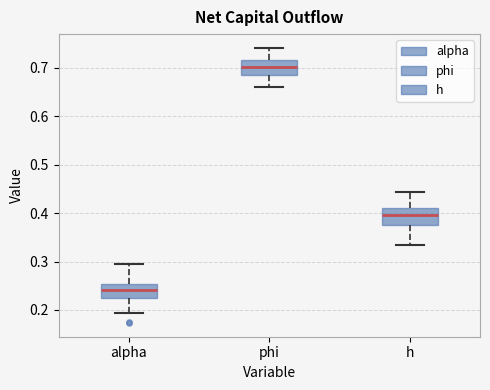

Reading left to right, read every box against the y-axis: the position of its median line, the range the box covers, and the ends of its whiskers. The values are not printed on the chart, so give them approximately, as read against the axis.

alpha: median 0.24, box 0.23 to 0.25, whiskers 0.19 to 0.30
phi: median 0.70, box 0.69 to 0.72, whiskers 0.66 to 0.74
h: median 0.40, box 0.37 to 0.41, whiskers 0.33 to 0.44